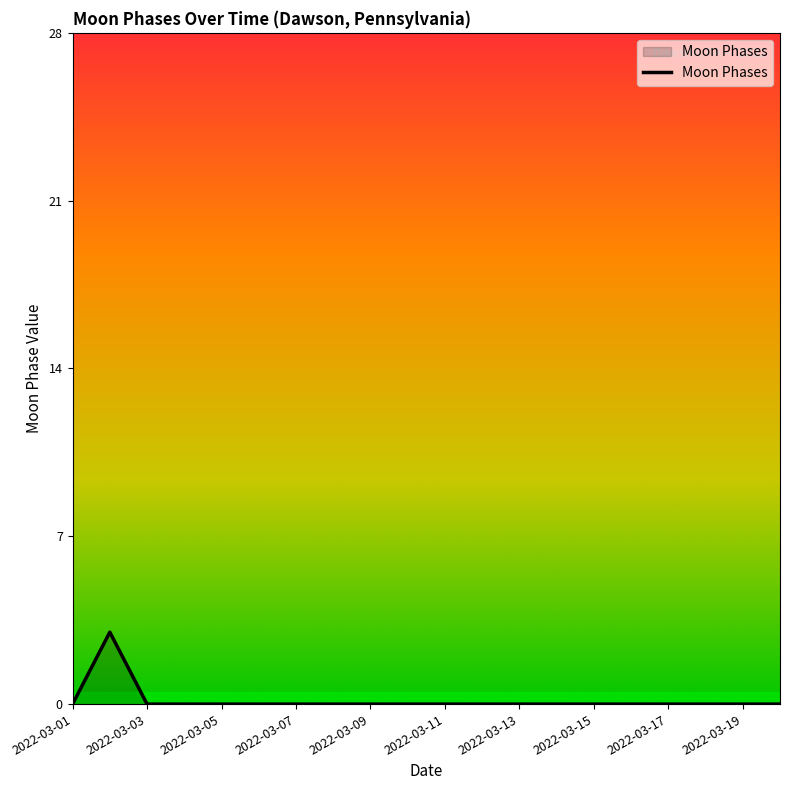

What is the difference between the maximum and minimum values?

3